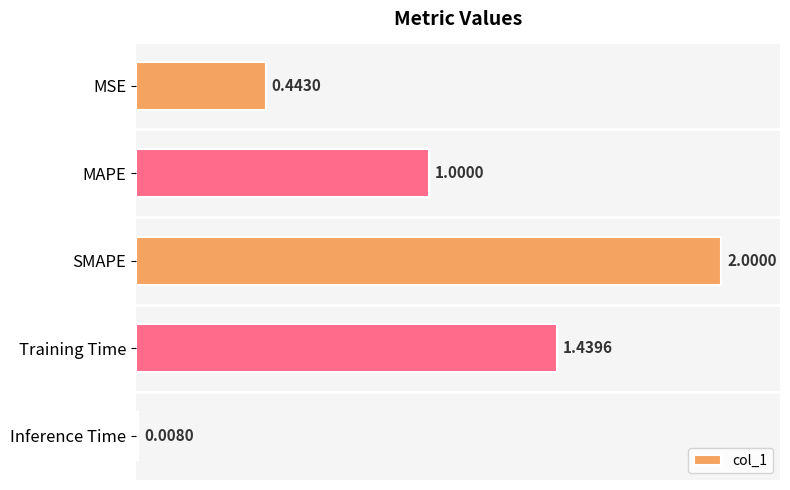

Count the number of categories in the chart.

5